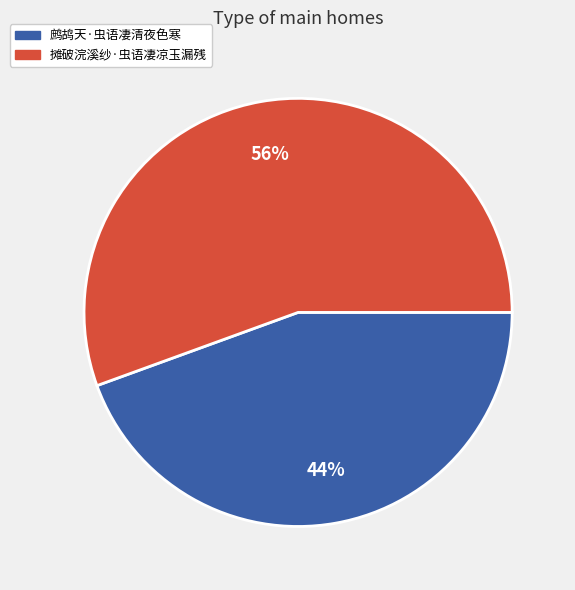

How many slices are in this pie chart?

2